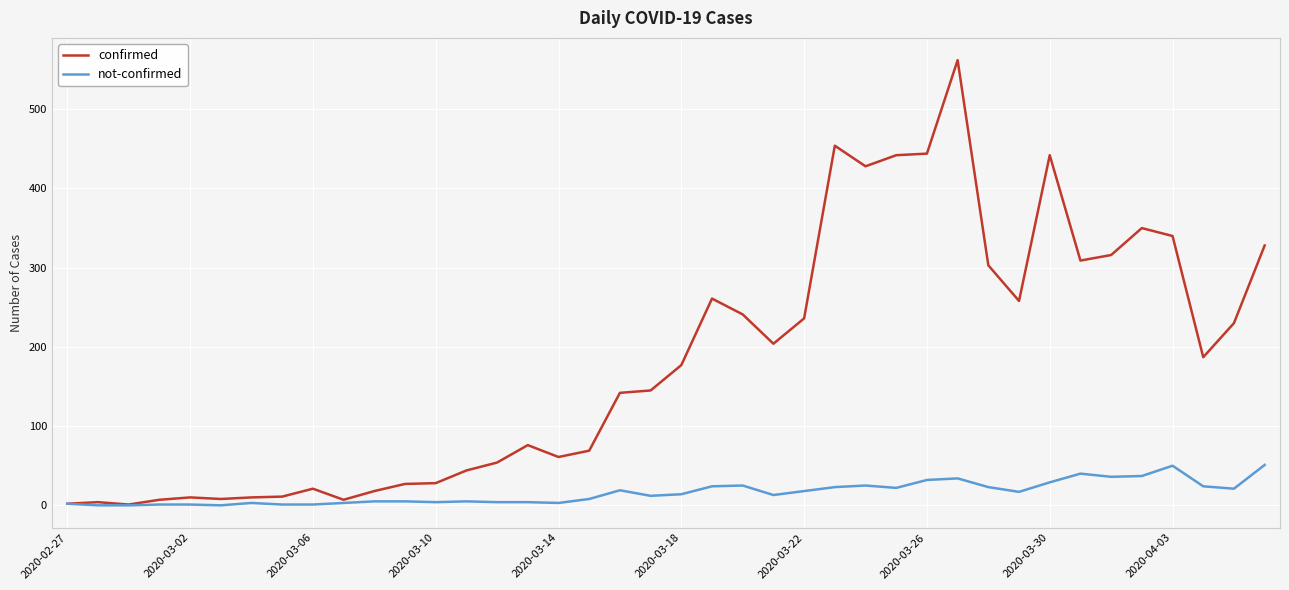

Rank the series by their maximum value, from lowest to highest.

not-confirmed, confirmed